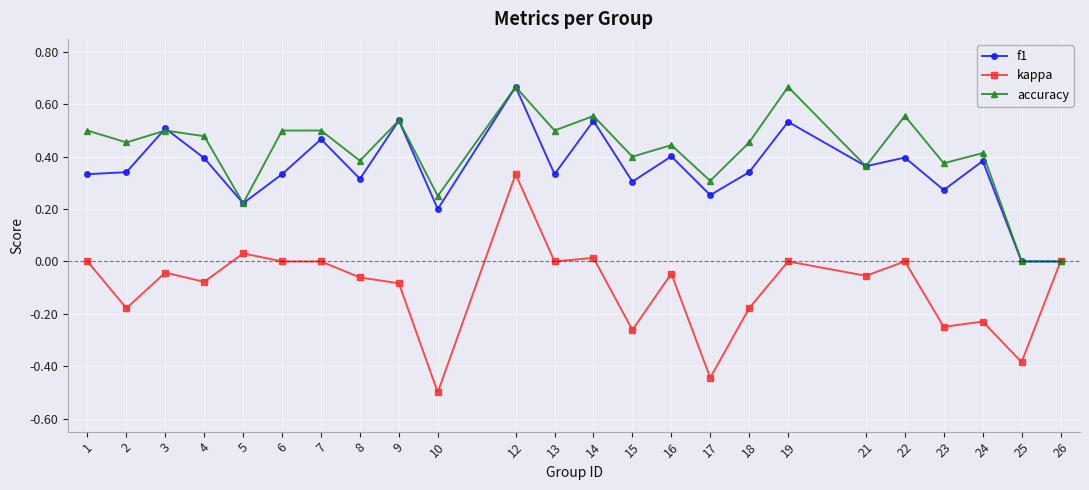

Which series has the largest range (max minus min)?

kappa